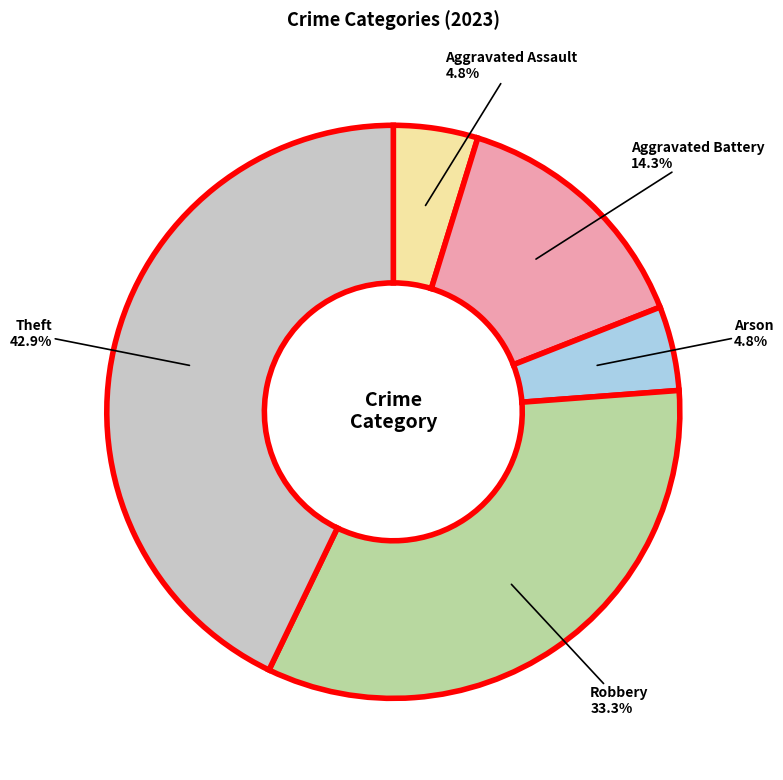

What is the total percentage of Aggravated Battery and Robbery?

47.6%